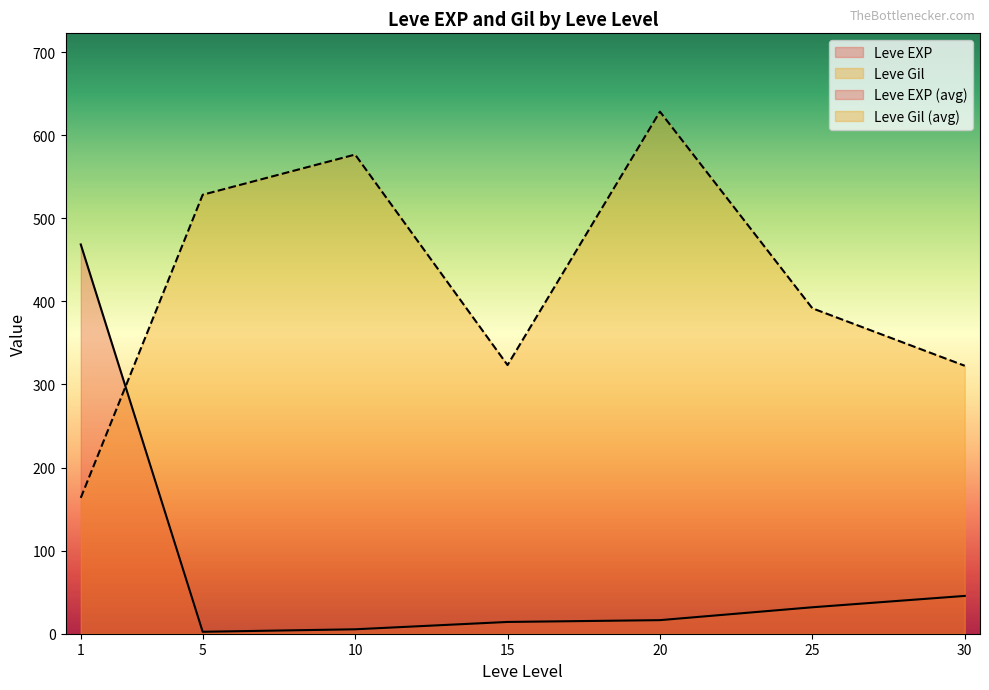

Between which two adjacent categories do Leve Gil and Leve EXP first intersect?

1 and 5